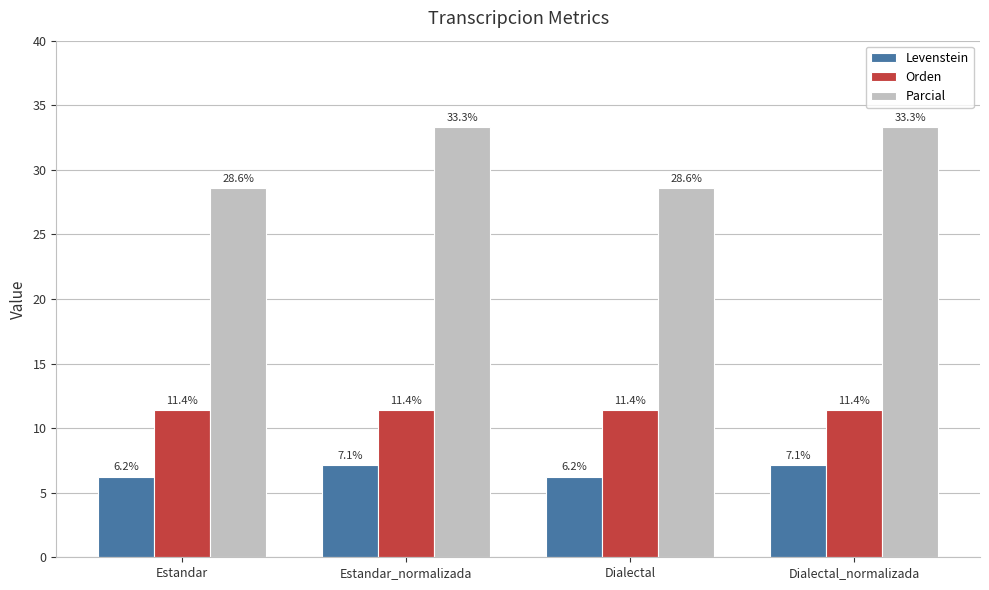

List the series in order of their peak value, highest first.

Parcial, Orden, Levenstein